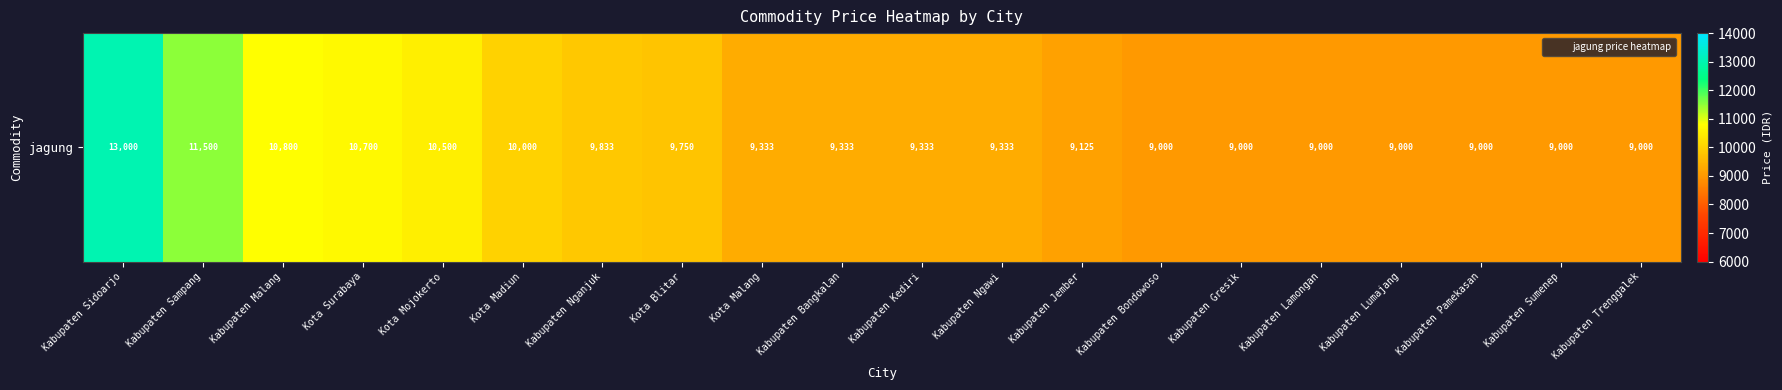

What is the change in value from Kota Surabaya to Kabupaten Nganjuk?

-867